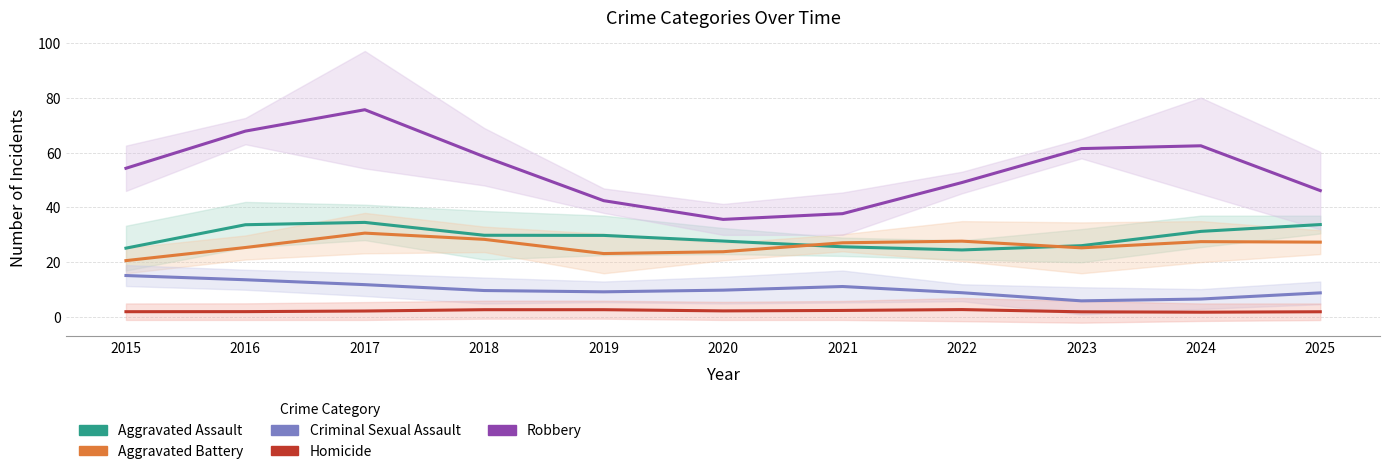

Rank the series at 2015 from highest to lowest value.

Robbery, Aggravated Assault, Aggravated Battery, Criminal Sexual Assault, Homicide